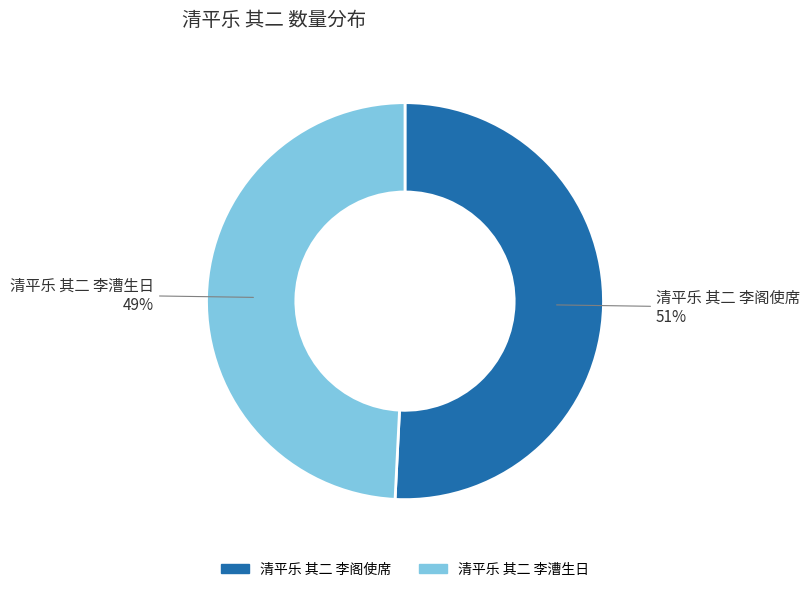

Which slice is the largest?

清平乐 其二 李阁使席